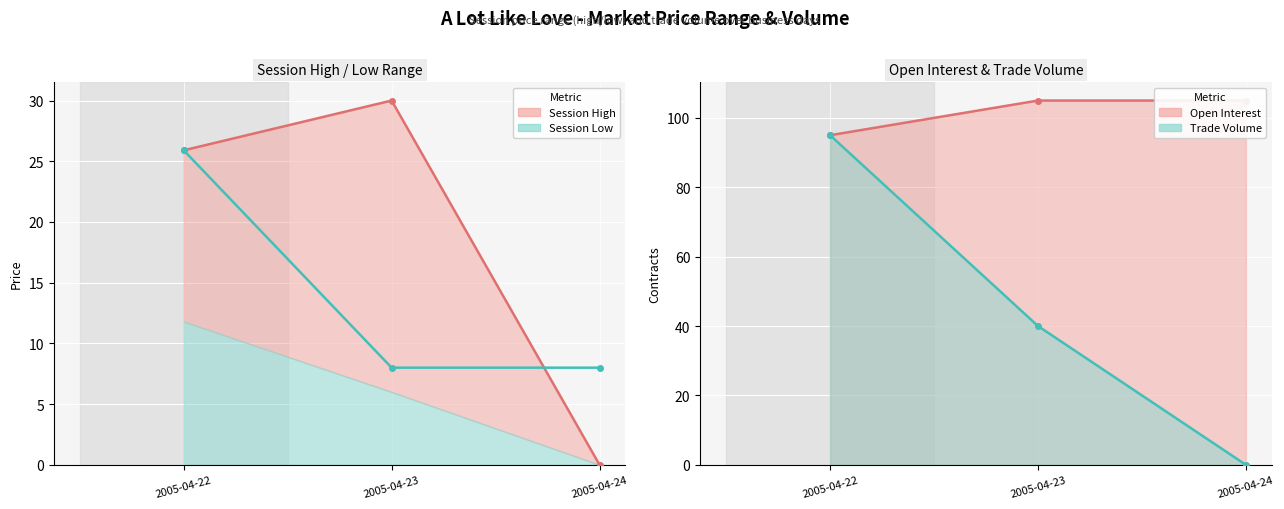

What is the spread (max minus min) of values at 2005-04-22?

69.1